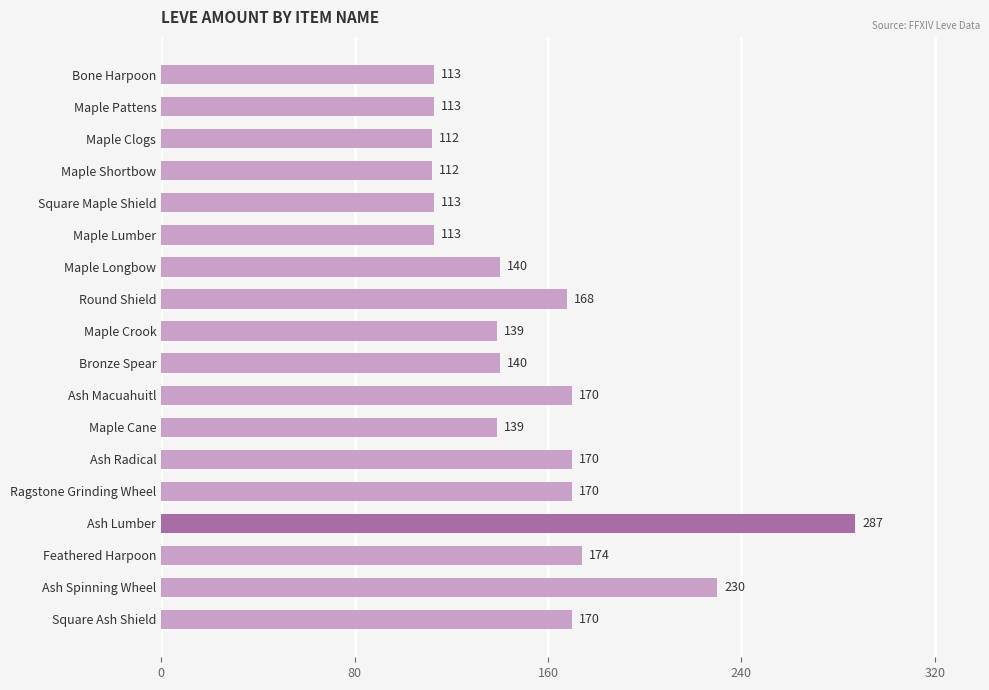

What is the greatest value displayed?

287